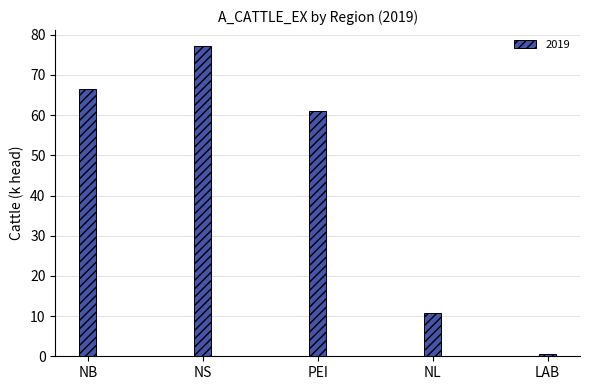

The value at NL is 2.9. True or false?

False